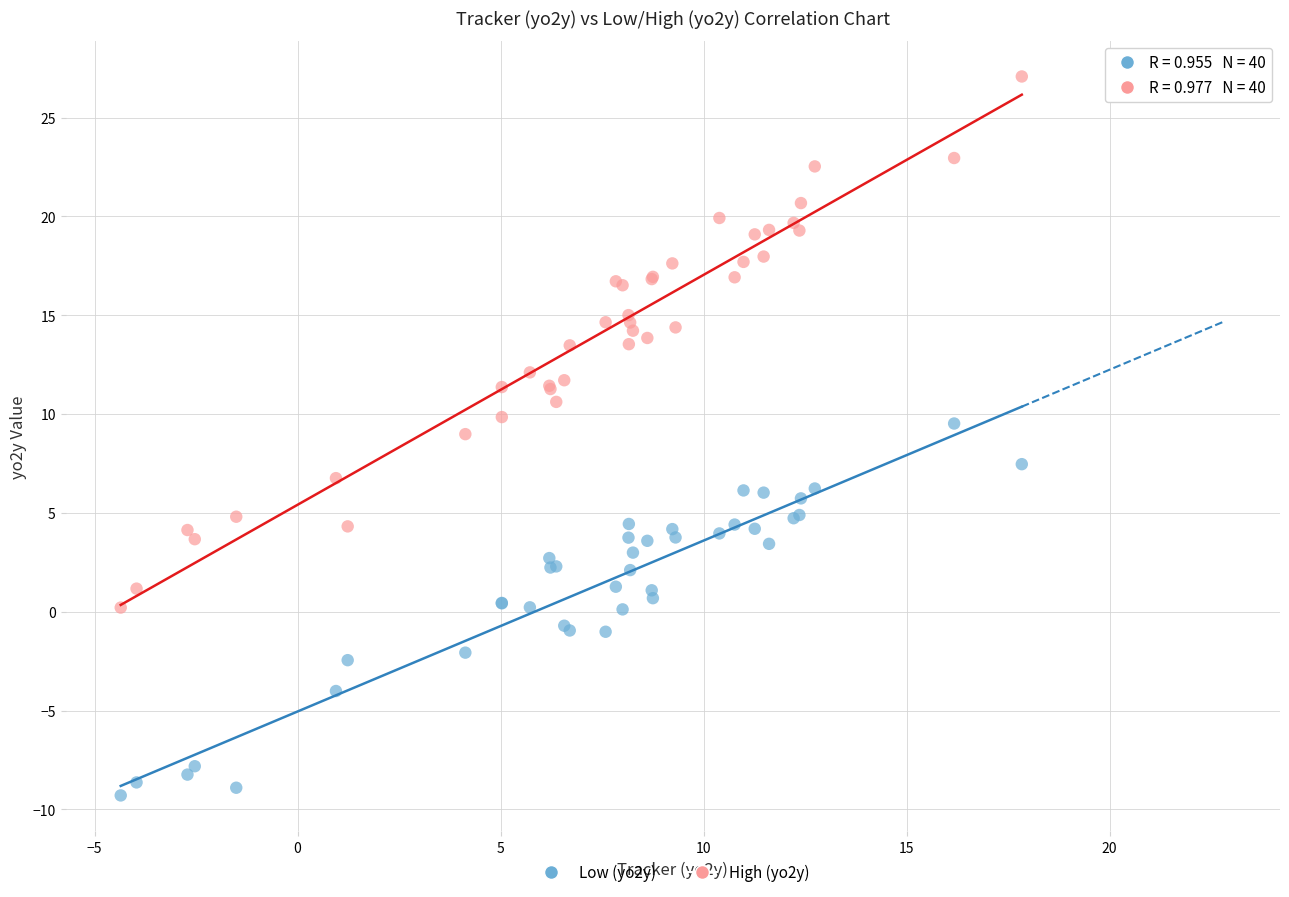

Across all series, what Y value is closest to 8?

7.5